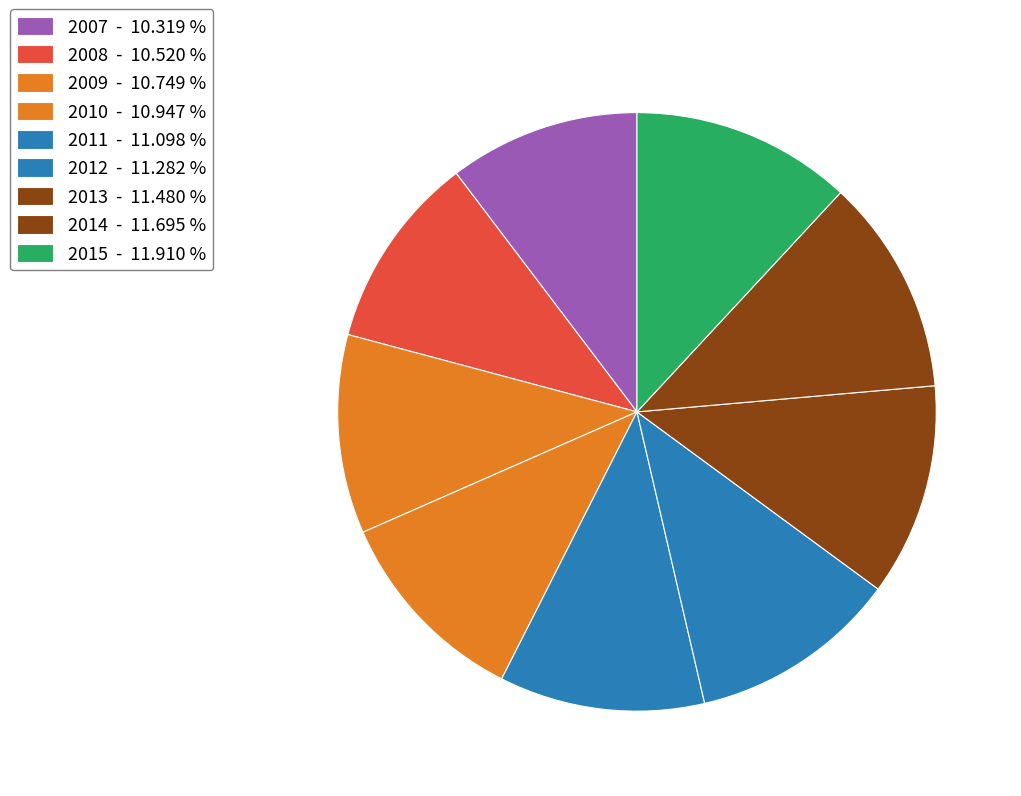

Which category has the smallest portion of the pie?

2007